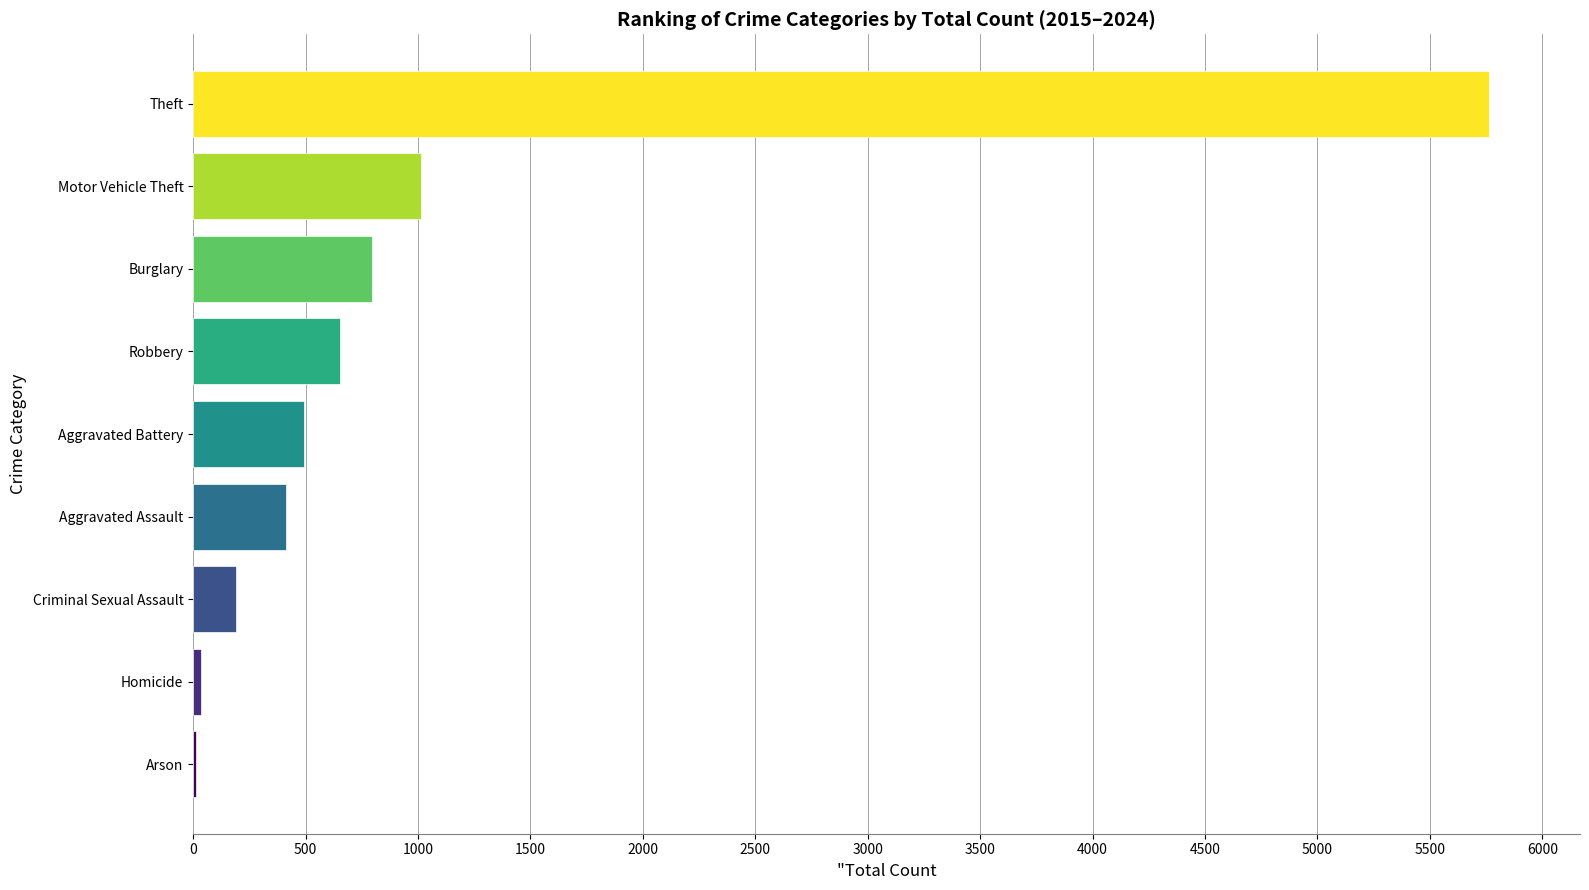

Which has a higher value, Homicide or Theft?

Theft